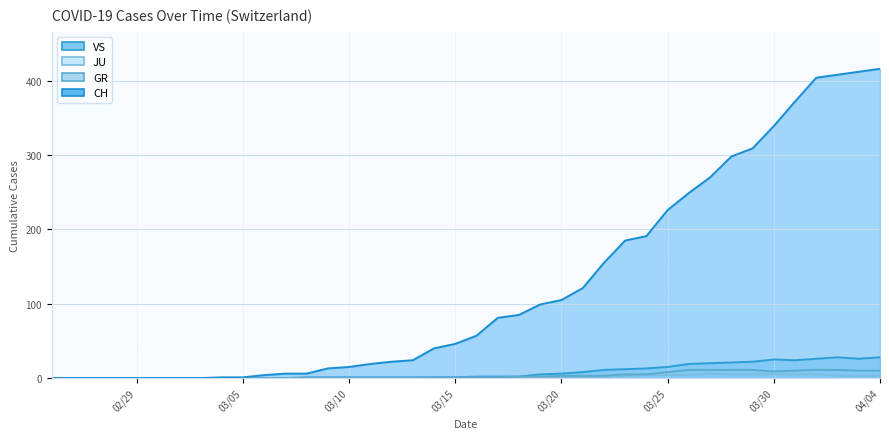

Between 2020-03-06 and 2020-03-16, which series saw the biggest shift?

CH